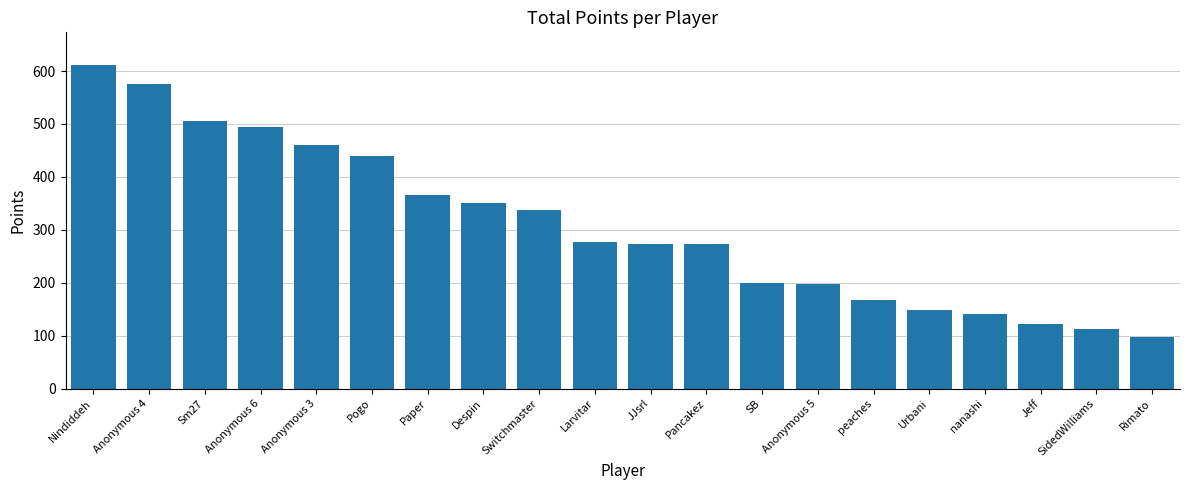

Approximately how many times larger is the value at Anonymous 4 compared to Switchmaster?

1.7